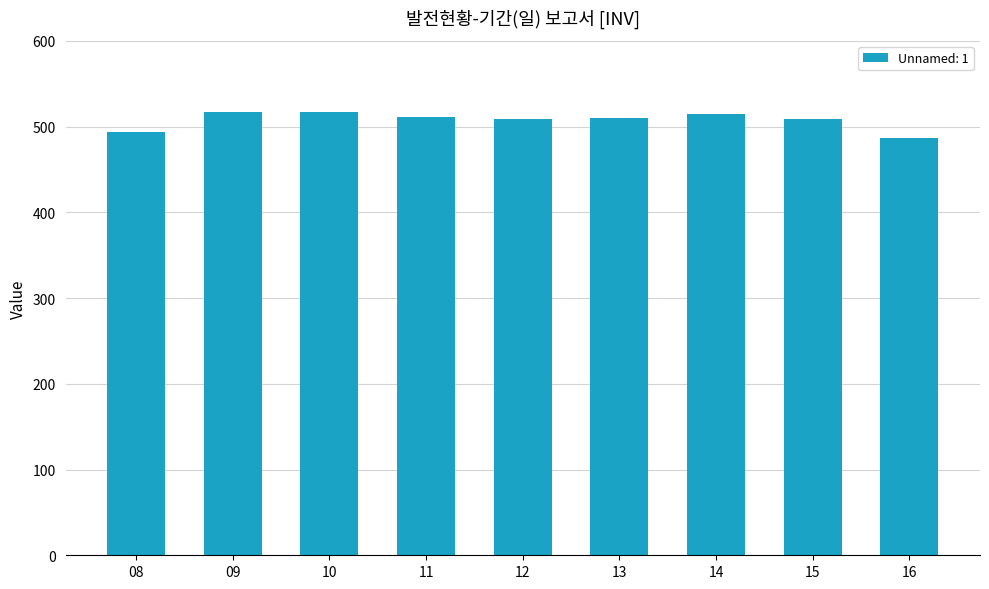

What is the value of the 3rd bar from the left?

517.1